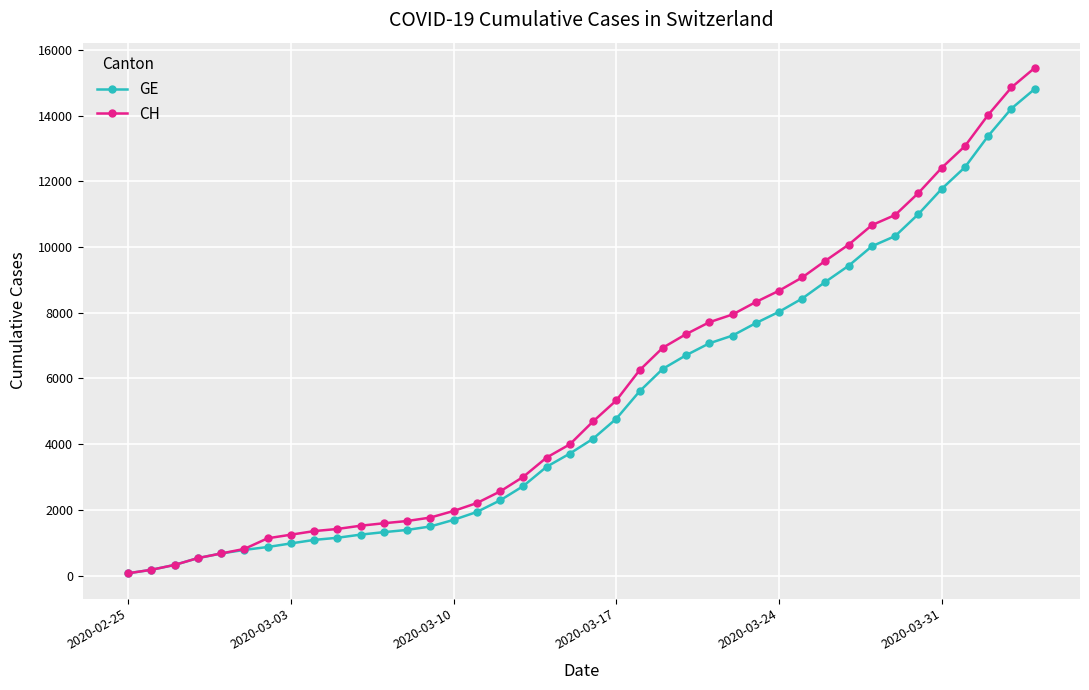

What is the greatest value displayed?

15450